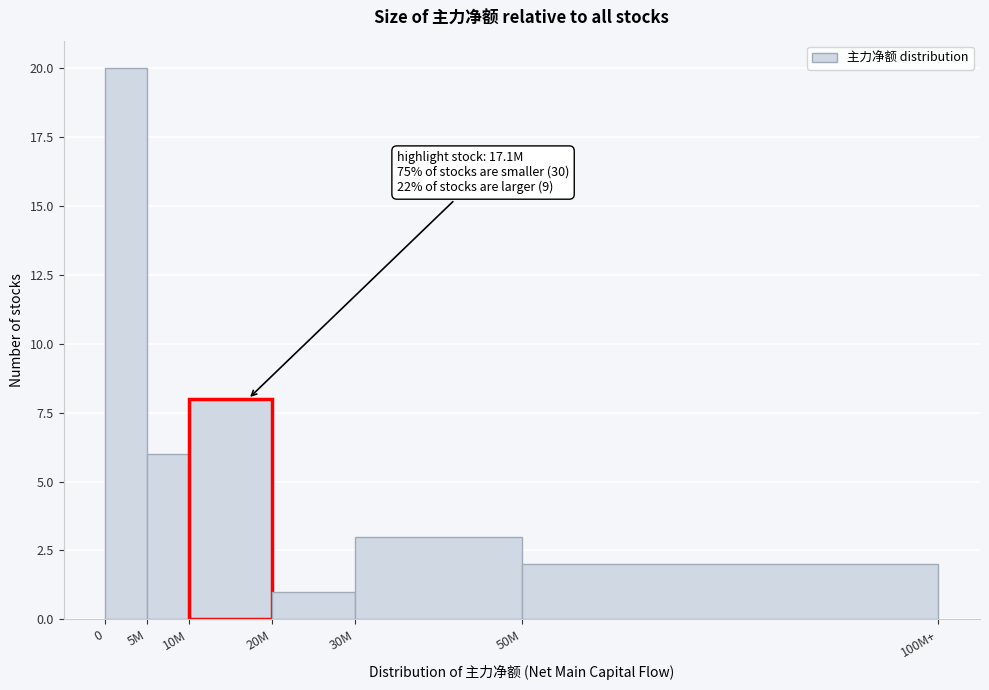

Reading left to right, extract all data points from this chart.

20	6	8	1	3	2